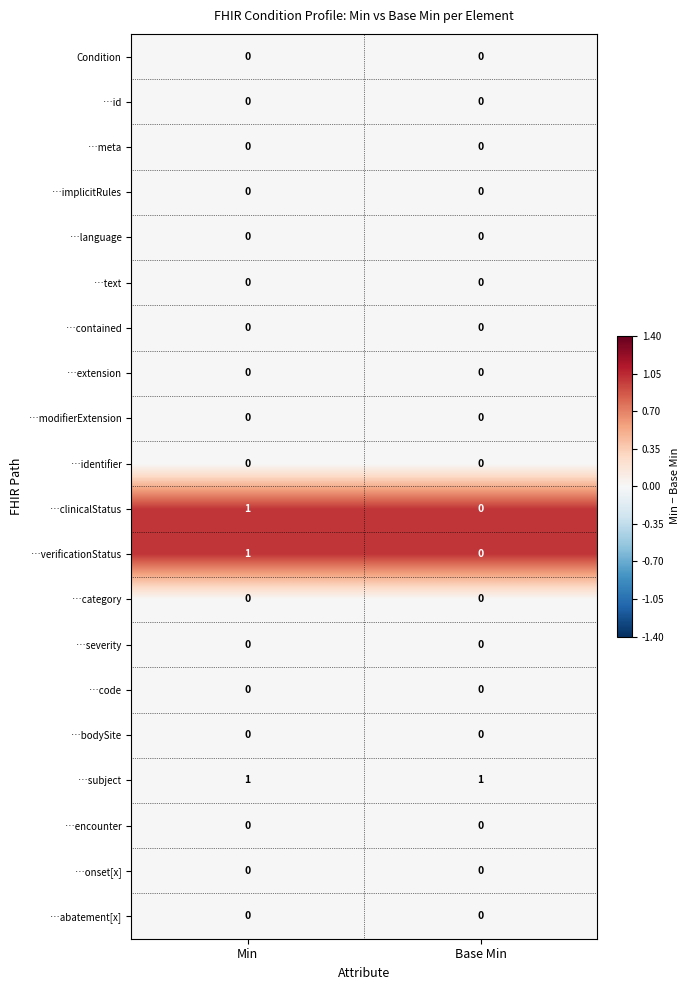

List the labels in order of …verificationStatus value, largest first.

Min, Base Min